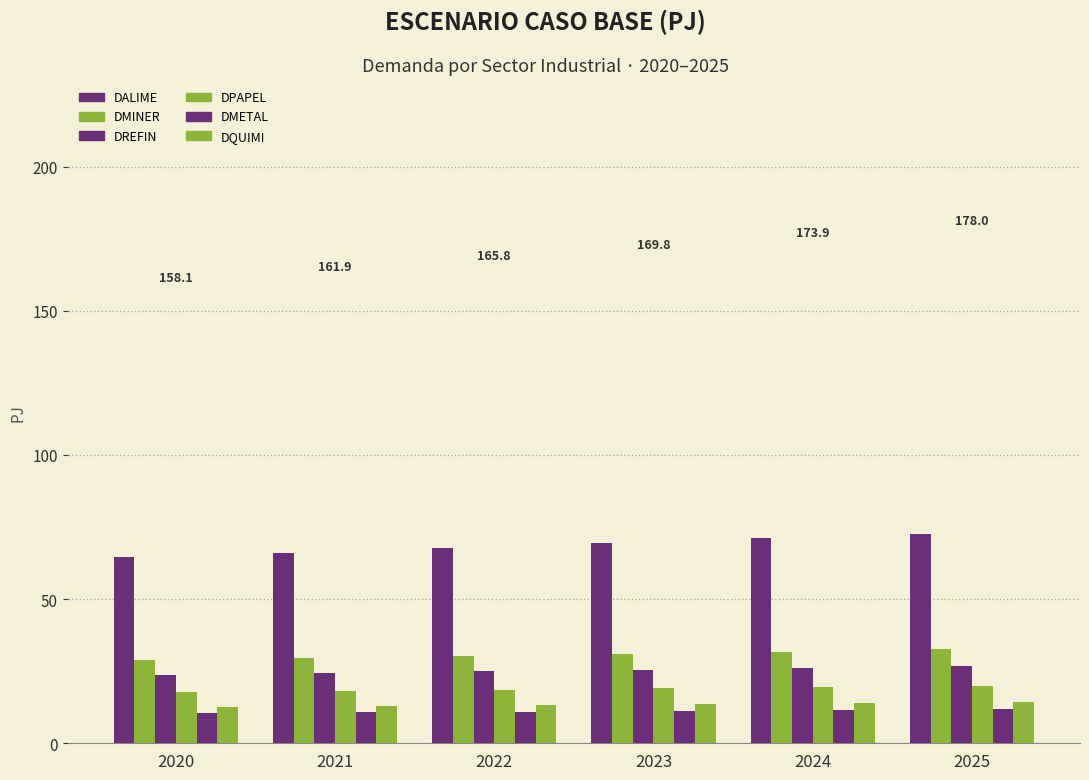

What is the difference between the DMINER values at 2023 and 2022?

0.7